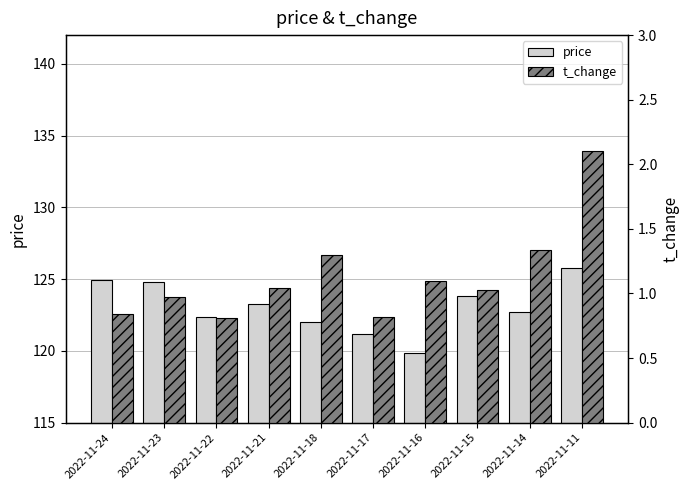

At which category does the chart reach its peak across all series?

2022-11-11